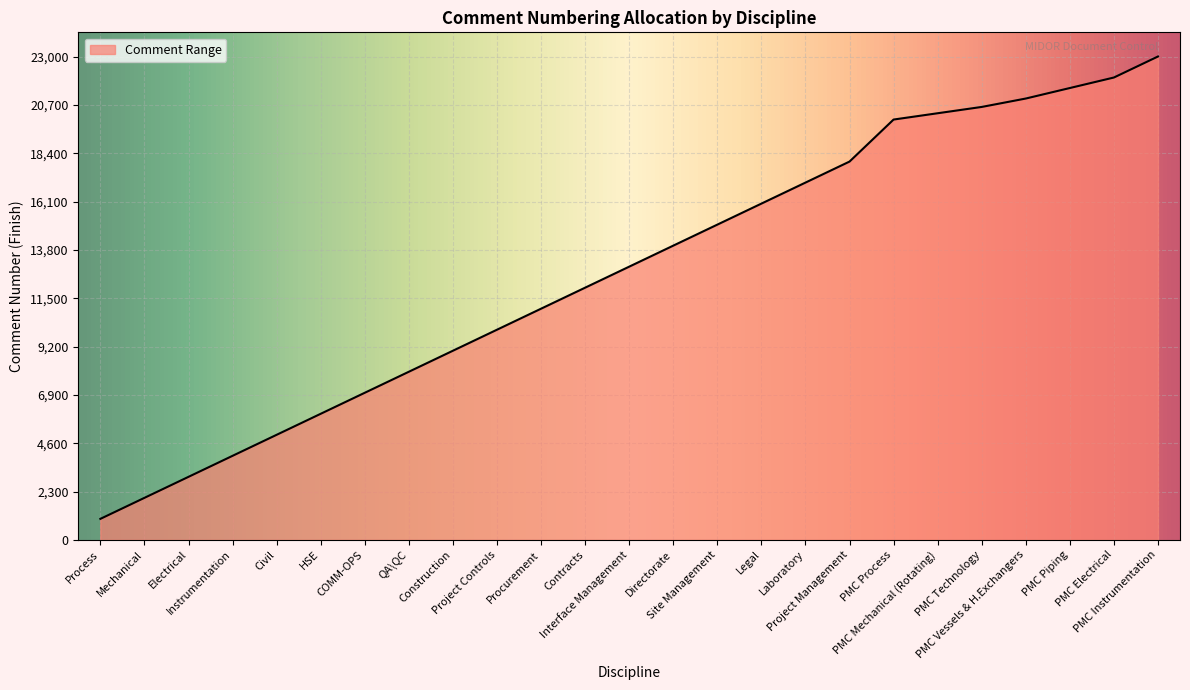

How many series are shown in this chart?

1